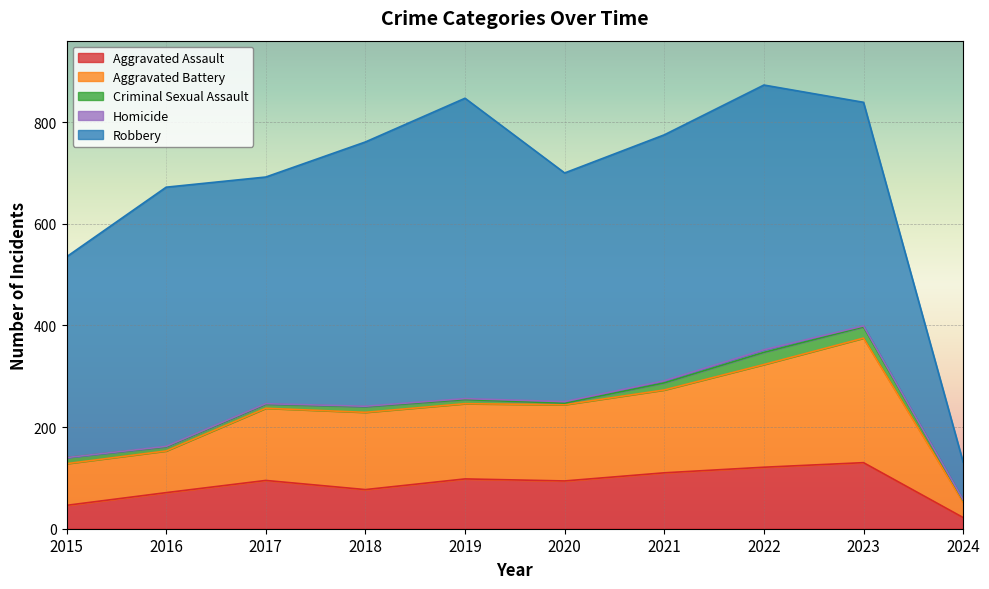

True or false: Criminal Sexual Assault and Aggravated Battery intersect in this chart.

False